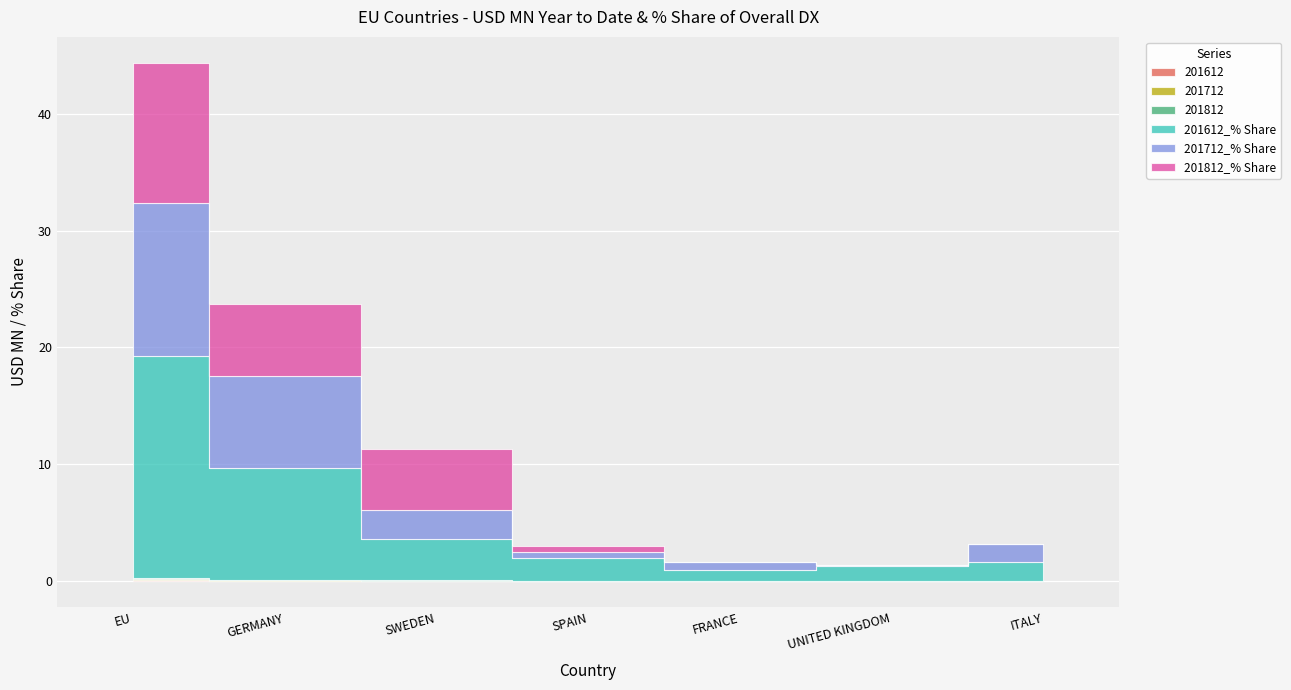

True or false: 201612_% Share and 201712_% Share cross at least once.

False